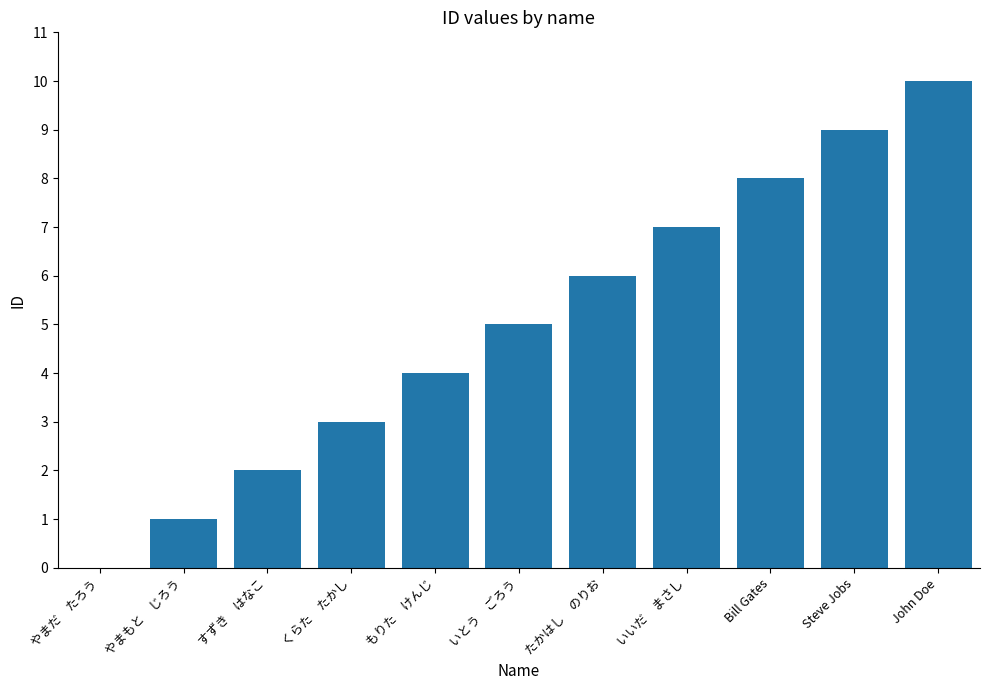

Which has a higher value, Steve Jobs or もりた　けんじ?

Steve Jobs